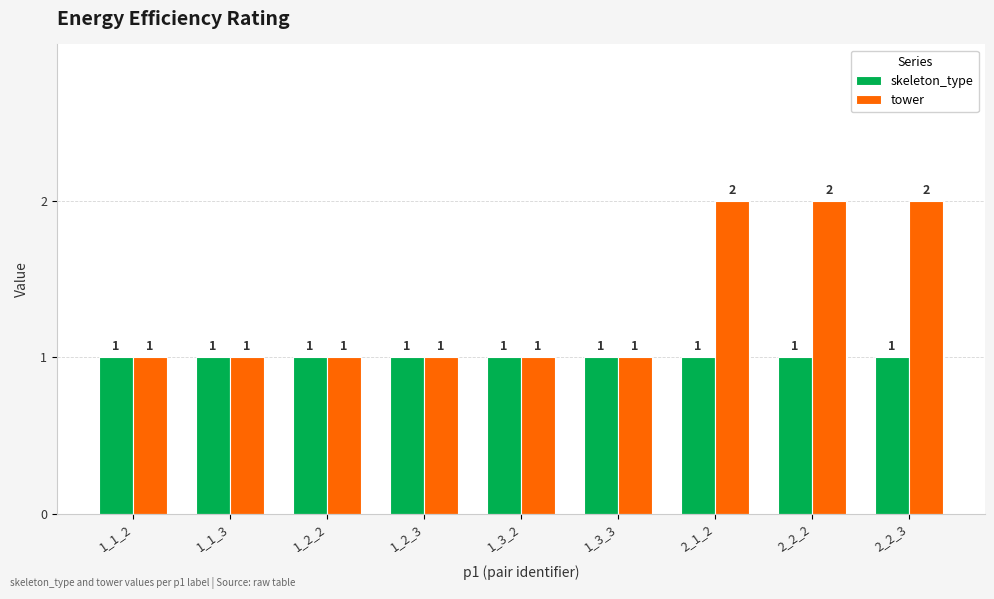

Which series has the largest range (max minus min)?

tower